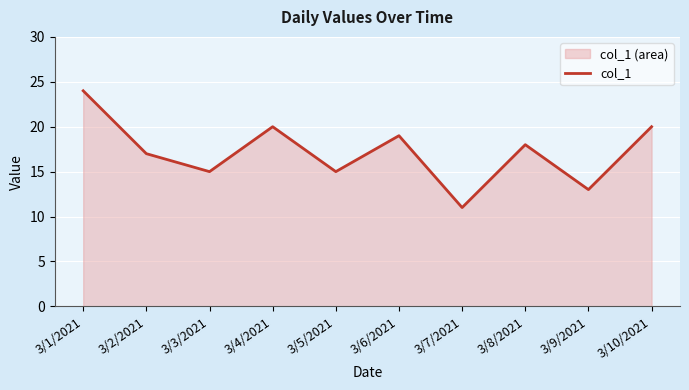

What is the maximum value shown in the chart?

24